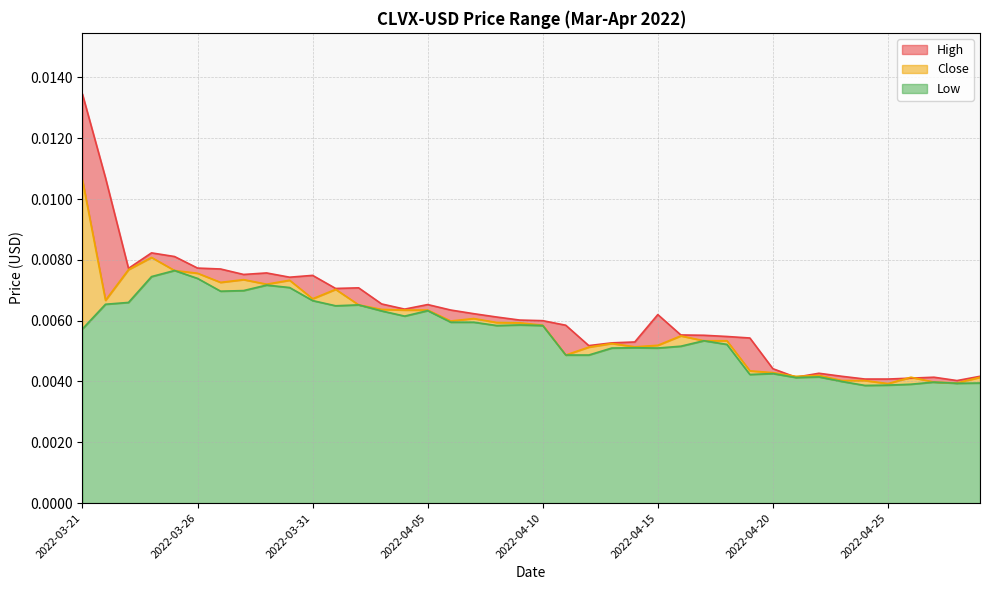

Is it true that Low equals 0.0 at 2022-04-03?

False